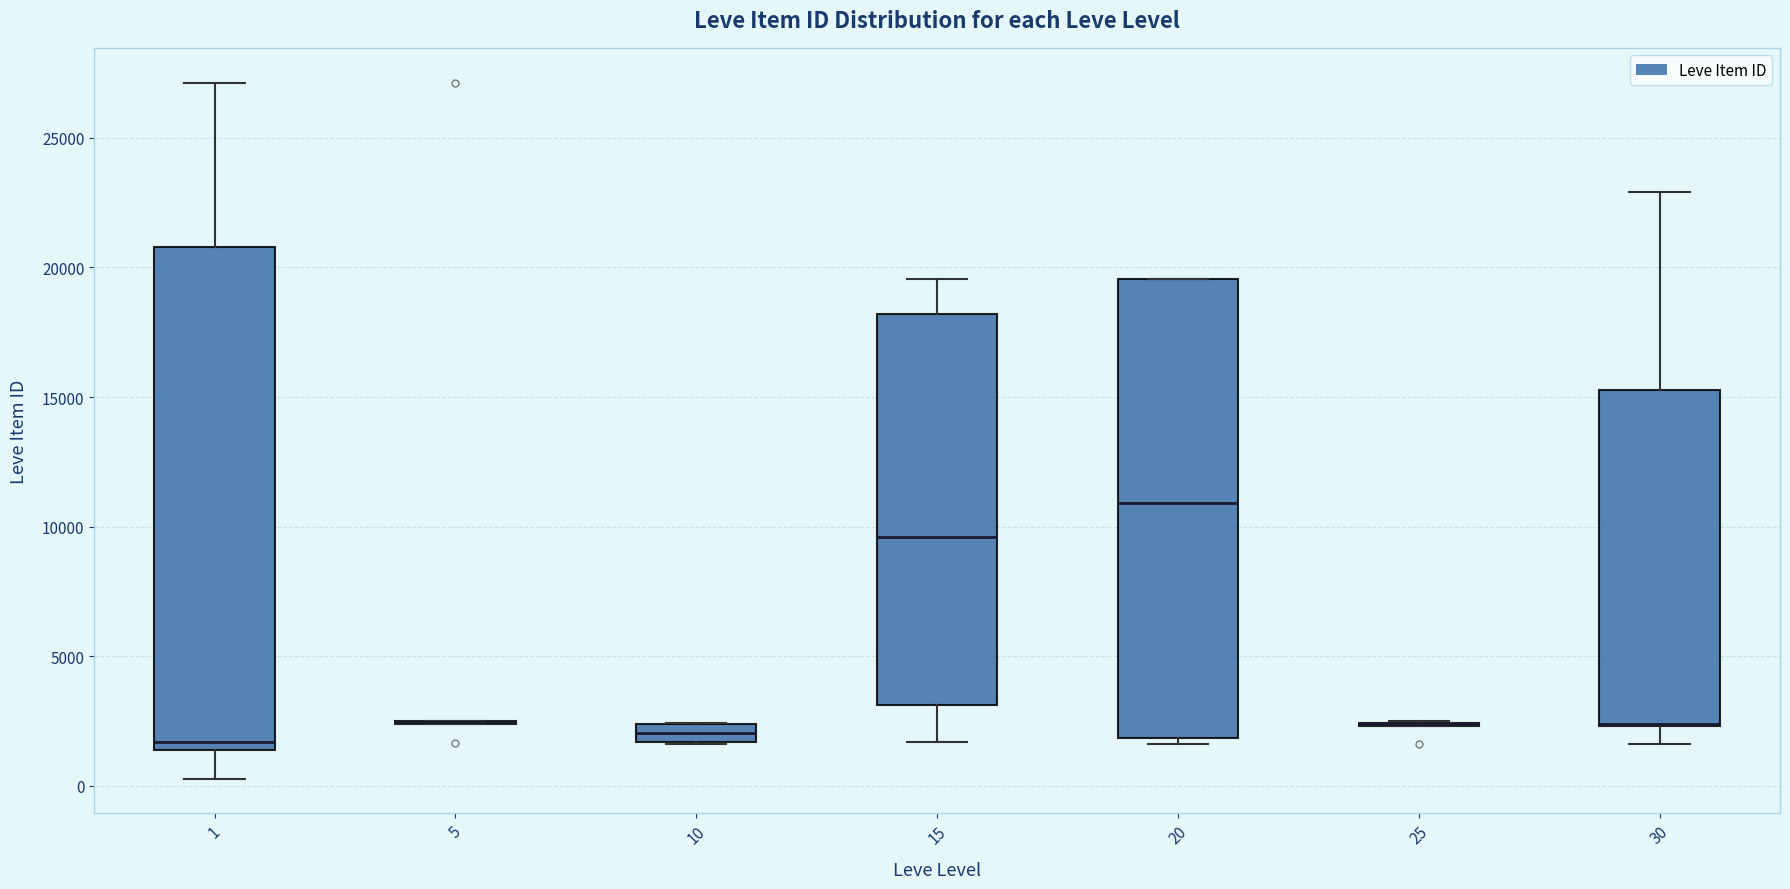

Where is the upper edge of the box at x = 1 on the y-axis? The values are not printed on the chart, so give them approximately, as read against the axis.

21000